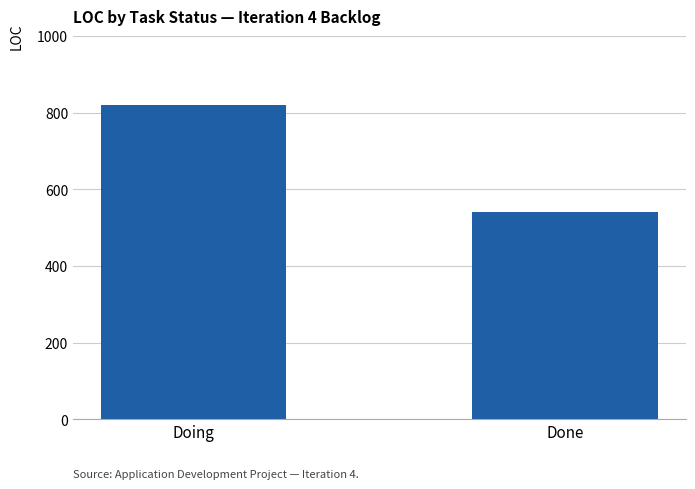

What is the difference between the values at Done and Doing?

280